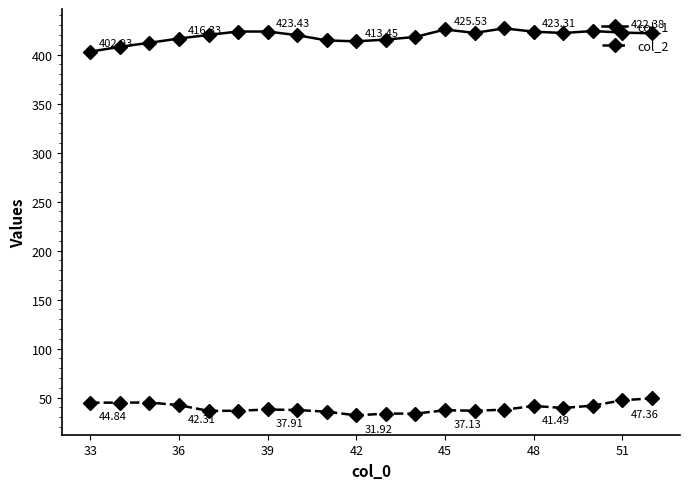

Which series has the largest total across all categories?

col_1